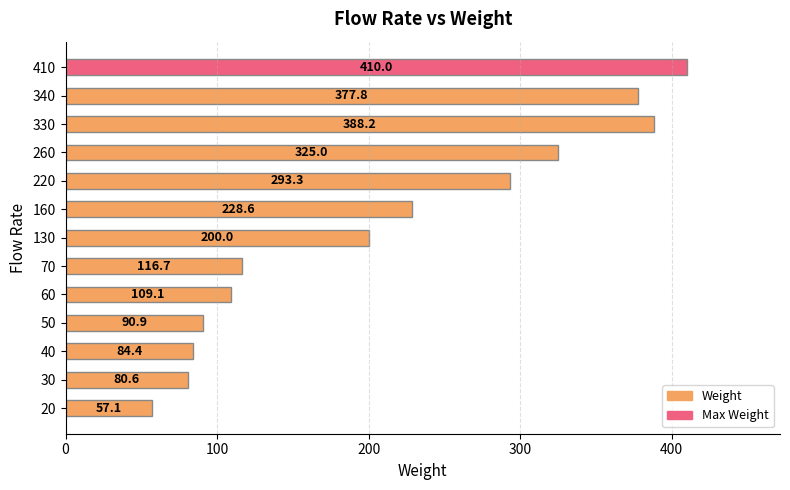

Reading bottom to top, what are all the values shown in this chart?

57.1	80.6	84.4	90.9	109.1	116.7	200.0	228.6	293.3	325.0	388.2	377.8	410.0